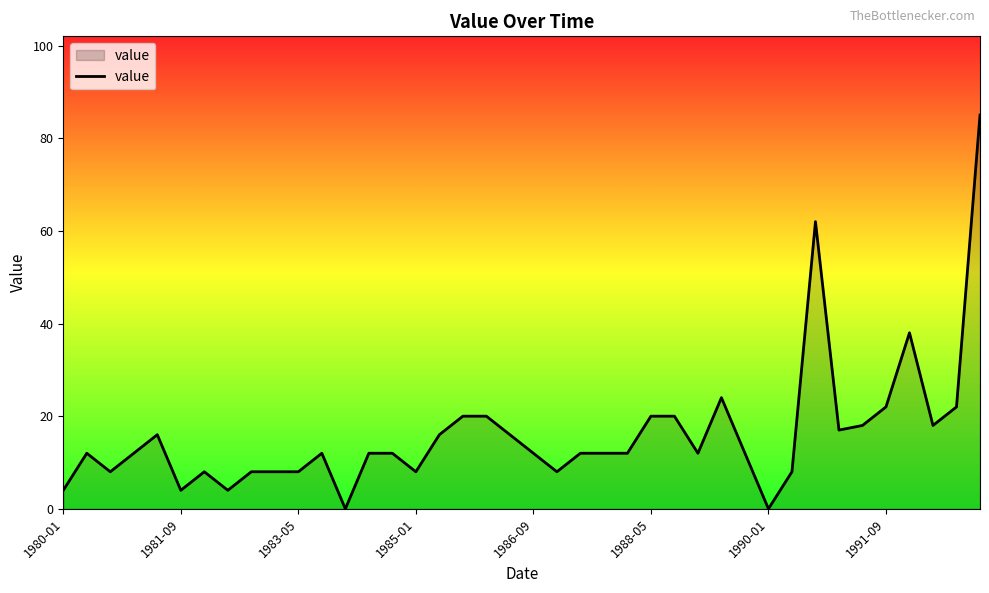

What is the difference between the maximum and minimum values?

85